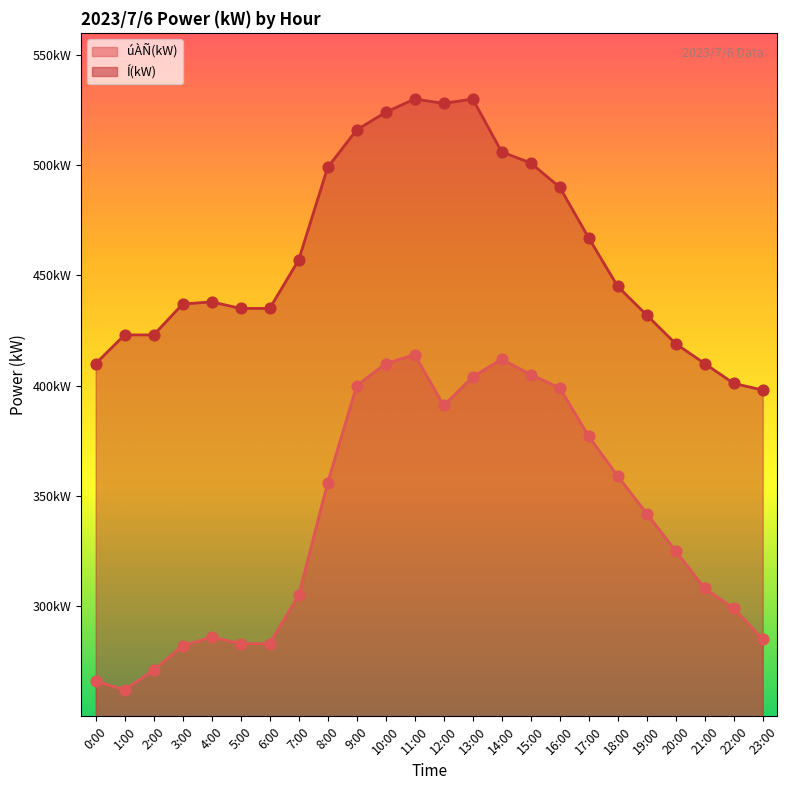

Which series contains the lowest Y value?

úÀÑ(kW)